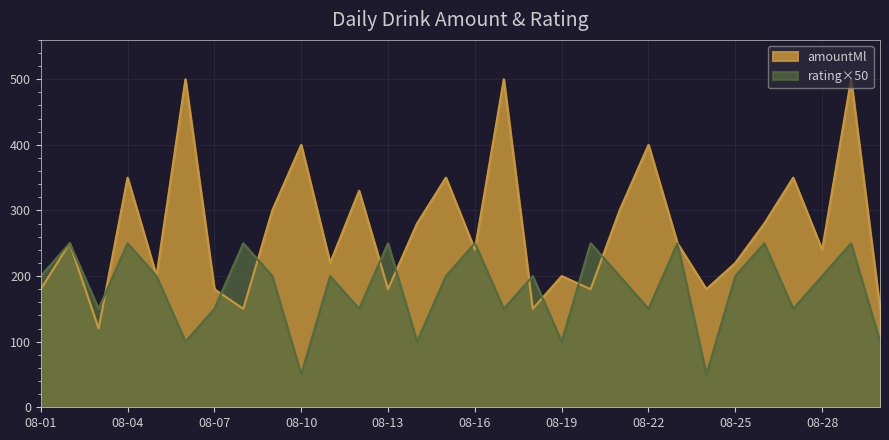

Count the number of categories in the chart.

30